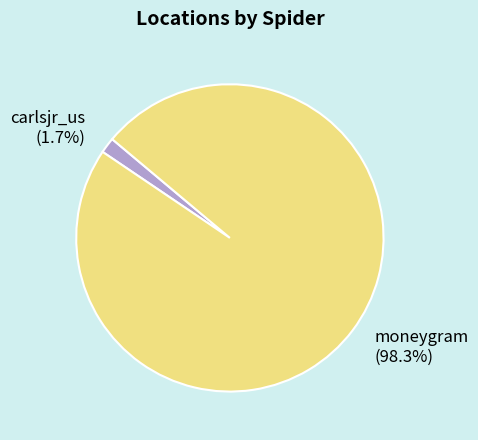

Rank the categories by value from highest to lowest.

moneygram, carlsjr_us